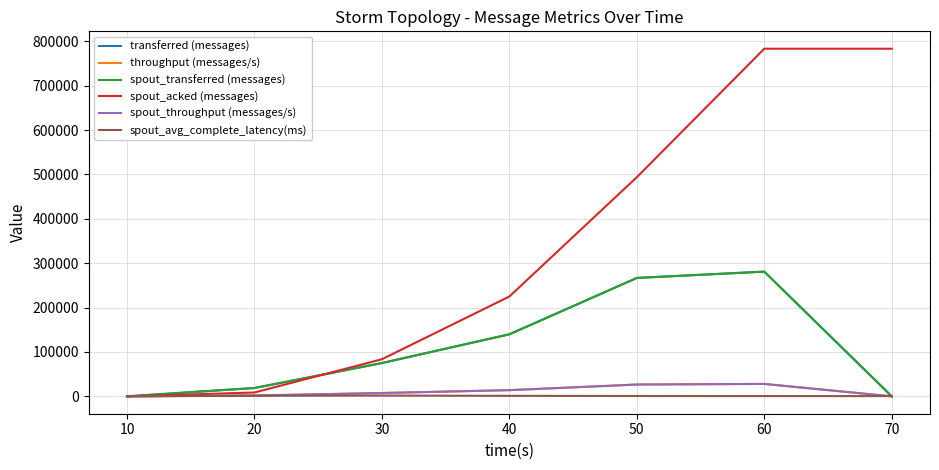

Which label corresponds to the largest value in the chart?

60